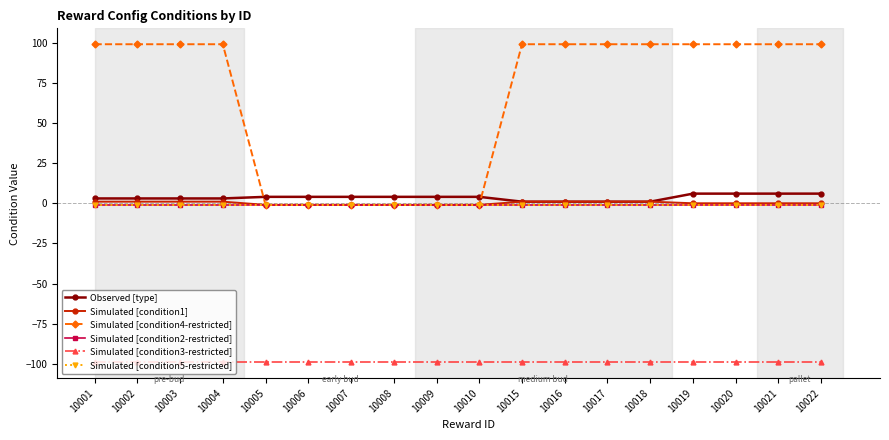

At how many categories does at least one series exceed 53?

12